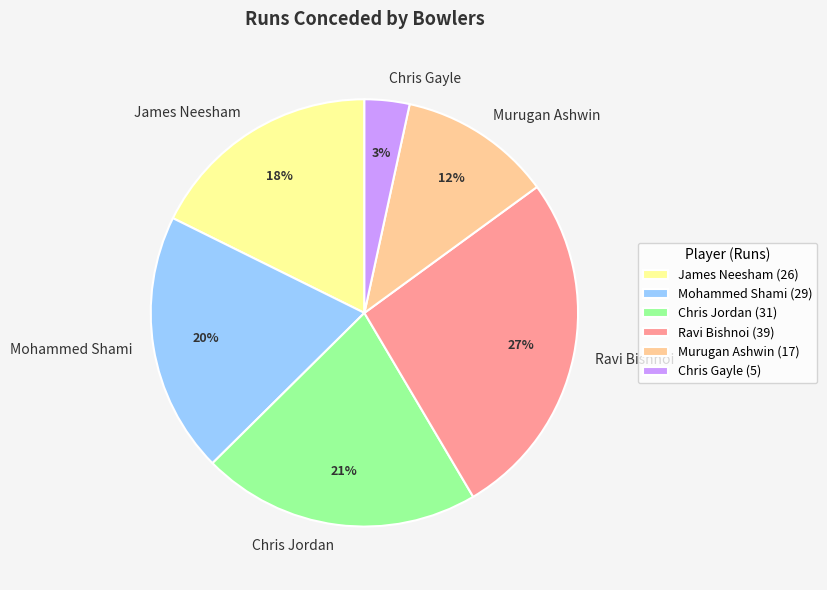

What percentage is the Murugan Ashwin slice, to the nearest percent?

12%